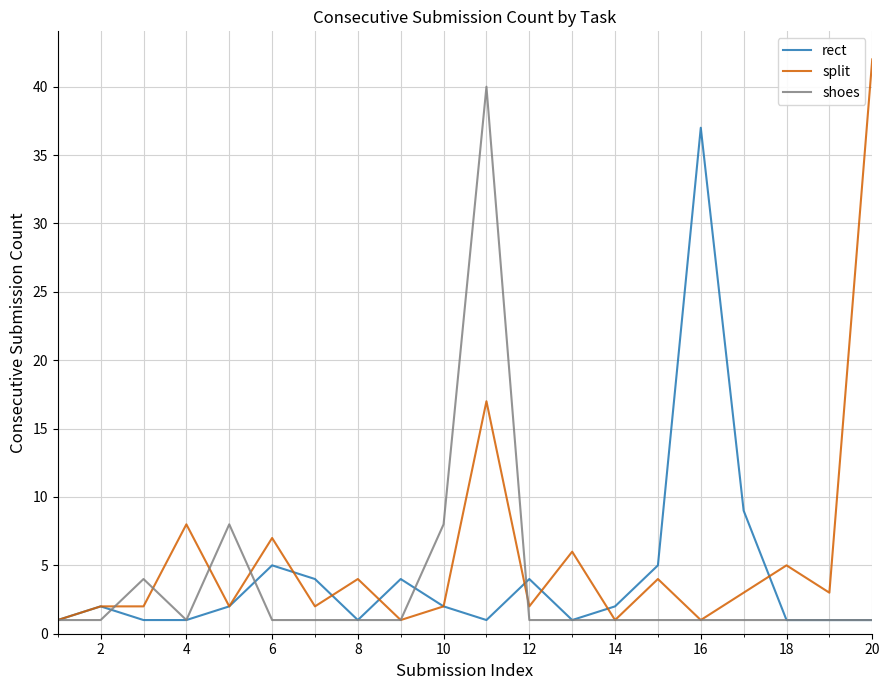

What is the sum of all split values?

115